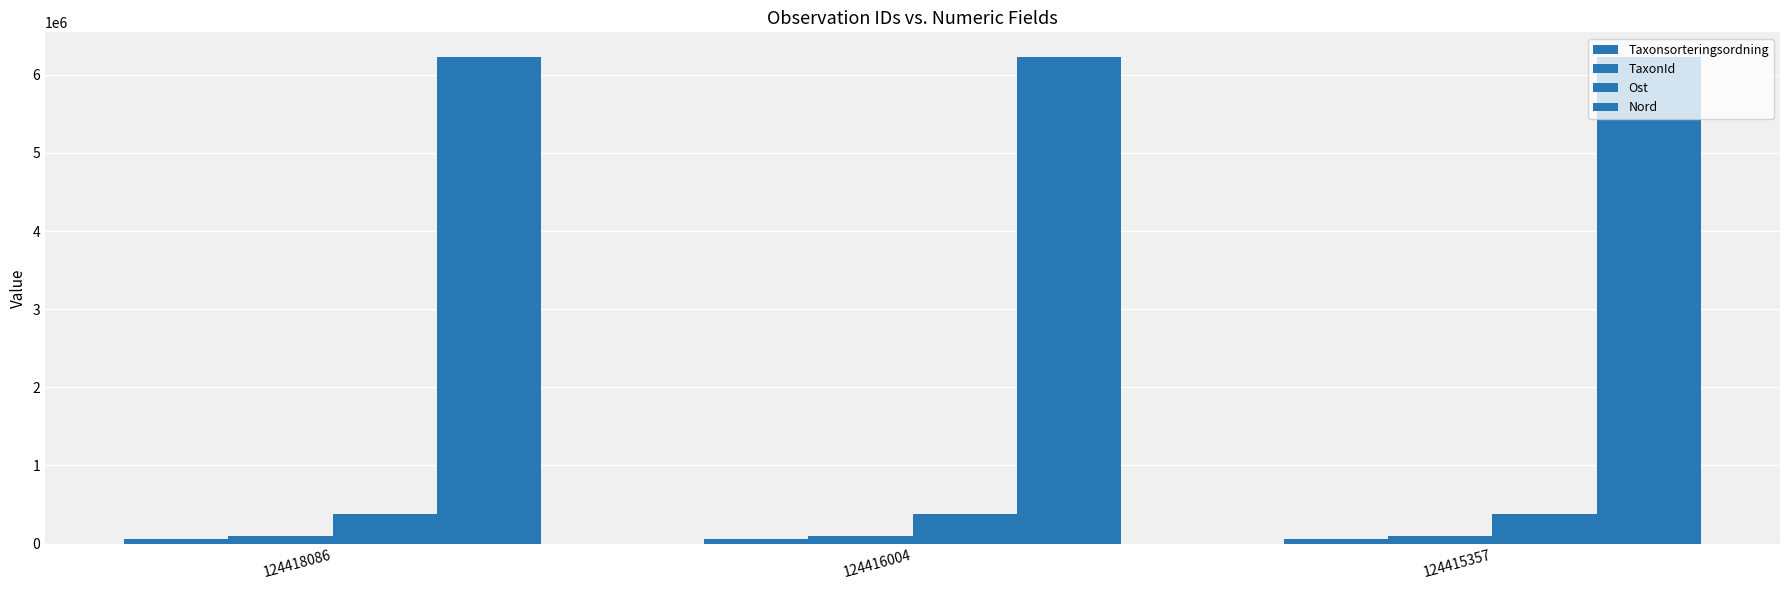

How many bars are there in each group?

4